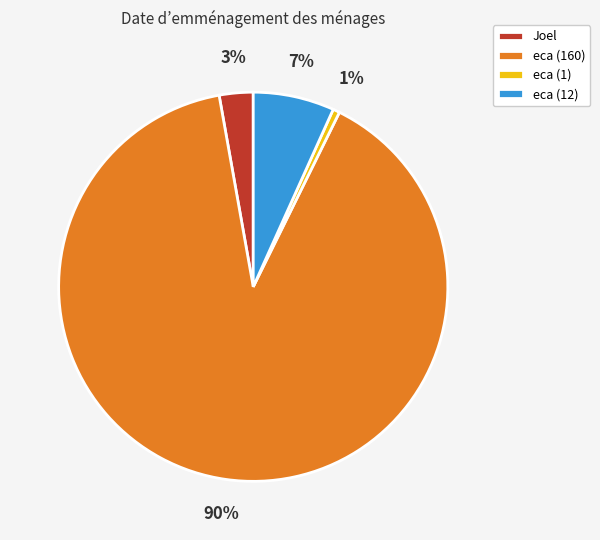

How many segments does this pie chart have?

4